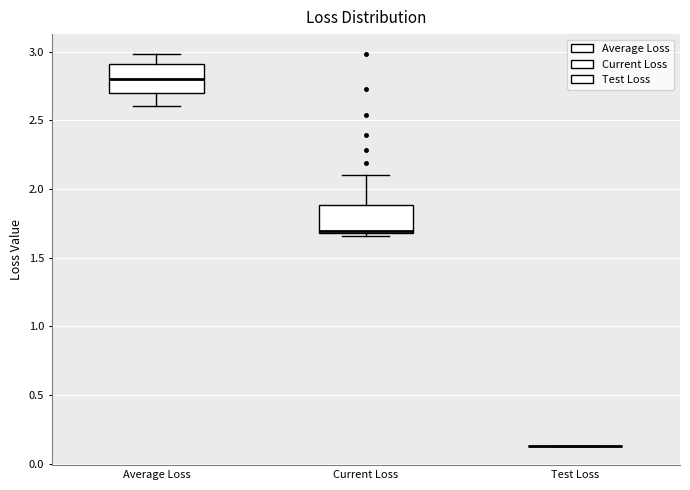

Reading left to right, transcribe this box plot: for each box, give where its median line is, the range the box spans, and where its two whiskers end, as read against the y-axis. The values are not printed on the chart, so give them approximately, as read against the axis.

Average Loss: median 2.80, box 2.70 to 2.90, whiskers 2.60 to 3.00
Current Loss: median 1.70 (just above the box's lower edge), box 1.70 to 1.90, whiskers 1.65 to 2.10
Test Loss: box collapsed to a line at 0.15, whiskers 0.15 to 0.15